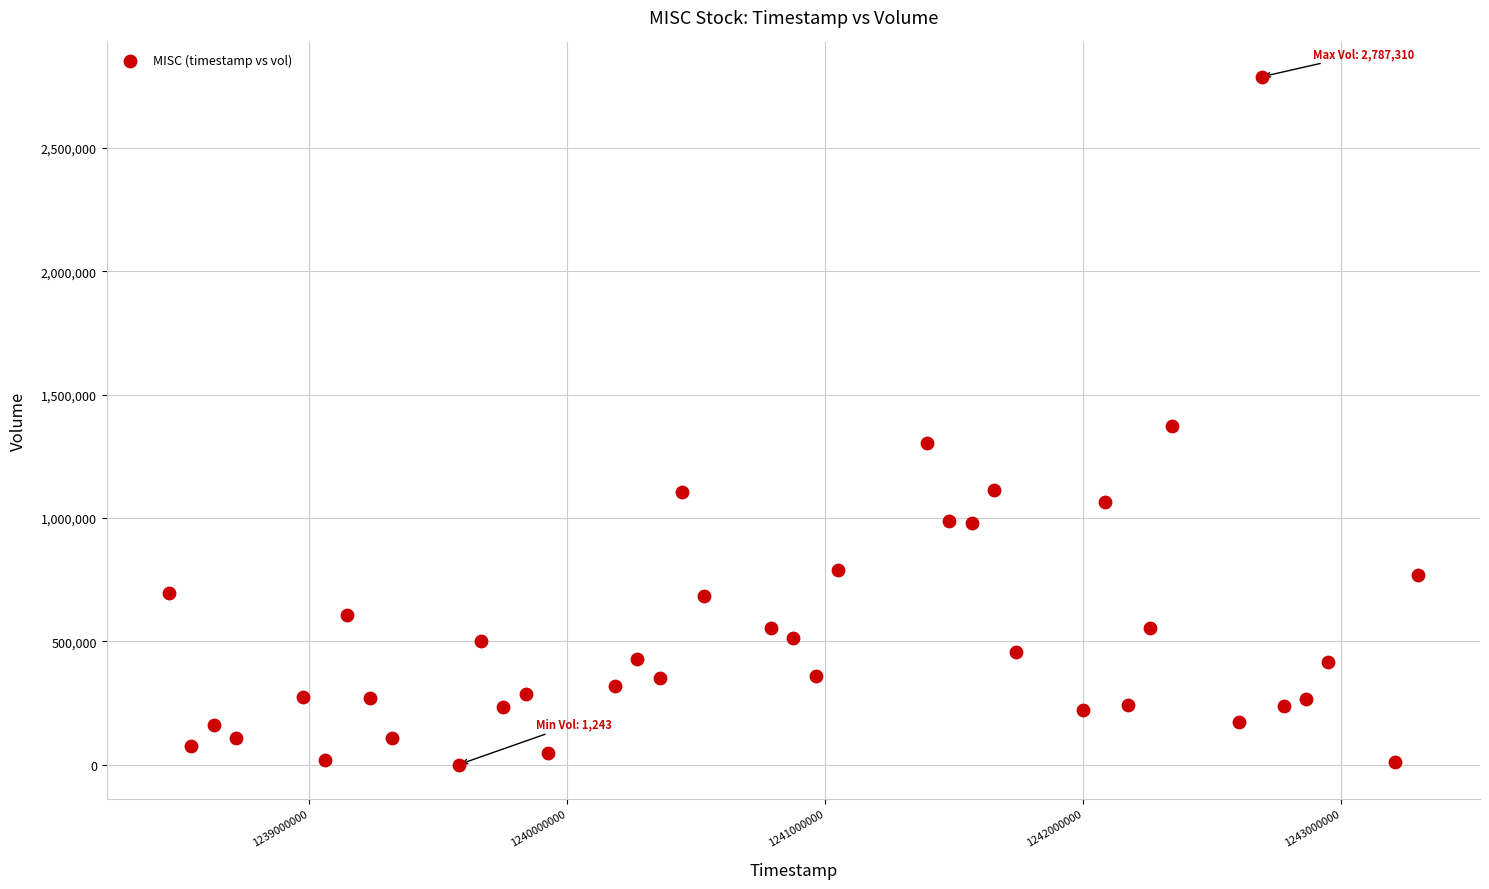

What is the range of Y values (max minus min)?

2786067